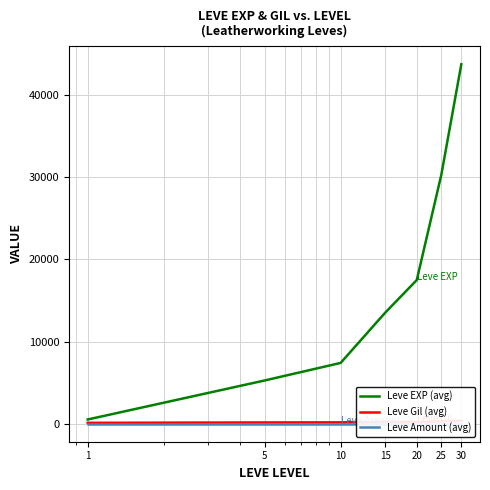

The Leve Gil (avg) series shows 361.0 at 30. True or false?

True